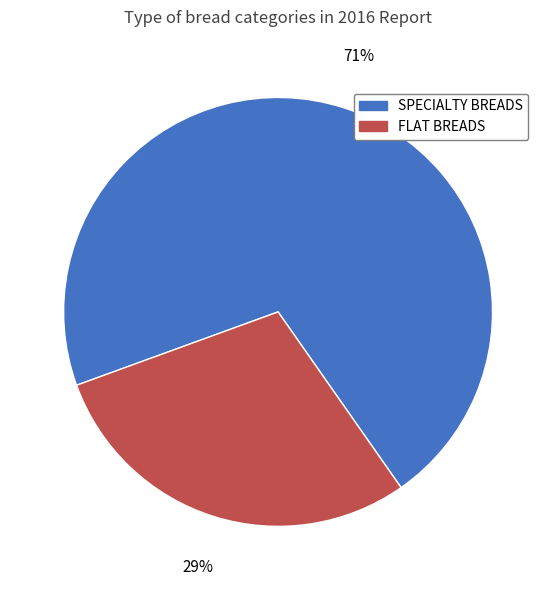

What is the largest slice in the pie chart?

SPECIALTY BREADS